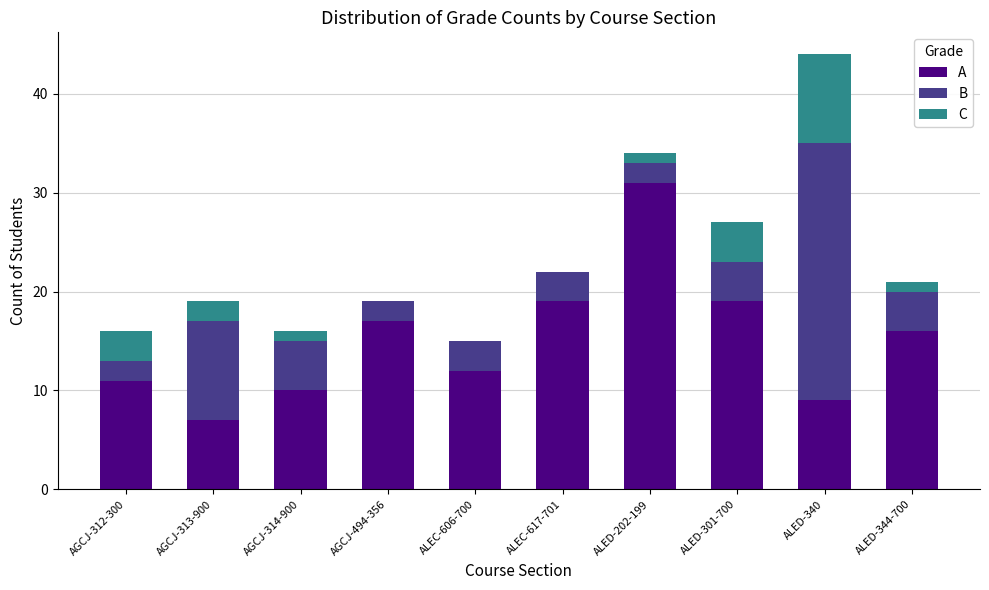

At which category is the sum across all series the highest?

ALED-340